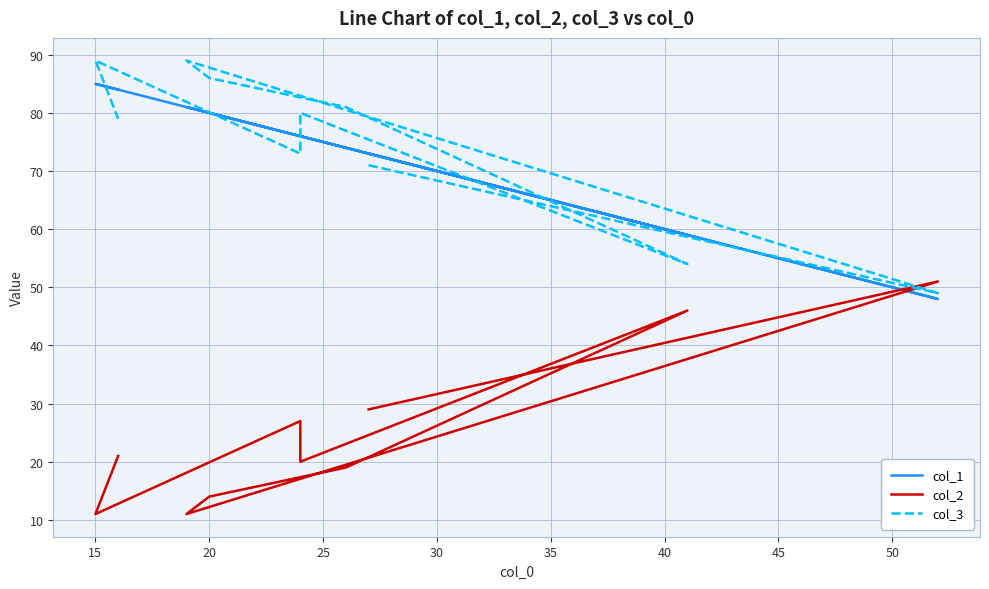

Between 35 and 45, which series saw the biggest shift?

col_2